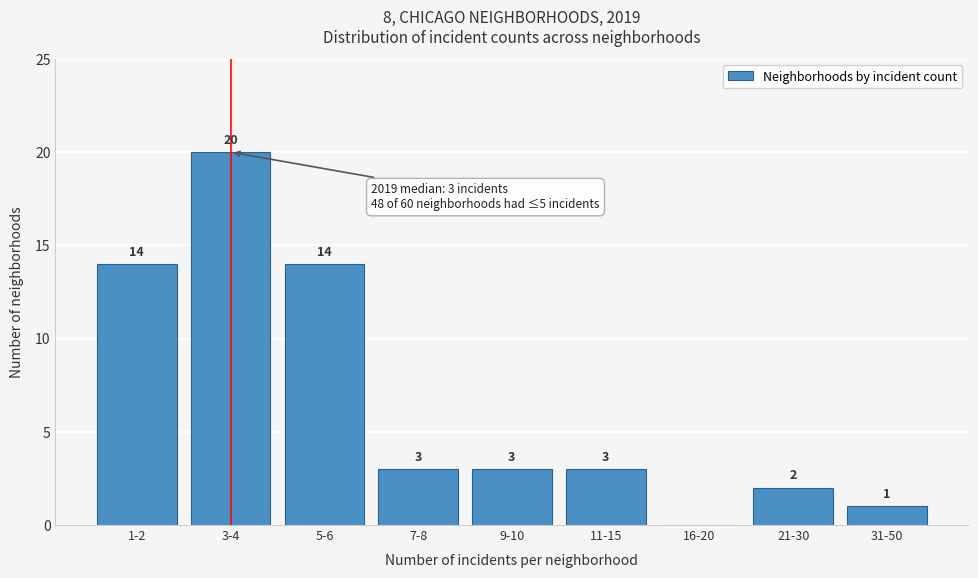

Reading left to right, list all the values displayed in this chart.

1-2=14	3-4=20	5-6=14	7-8=3	9-10=3	11-15=3	16-20=0	21-30=2	31-50=1